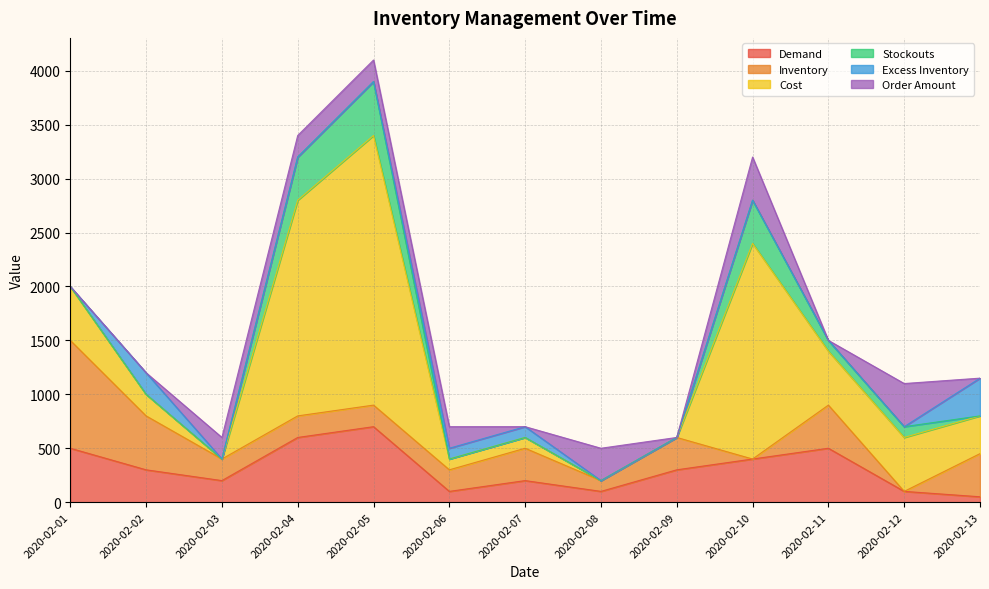

What is the difference between the highest and lowest values at 2020-02-13?

400